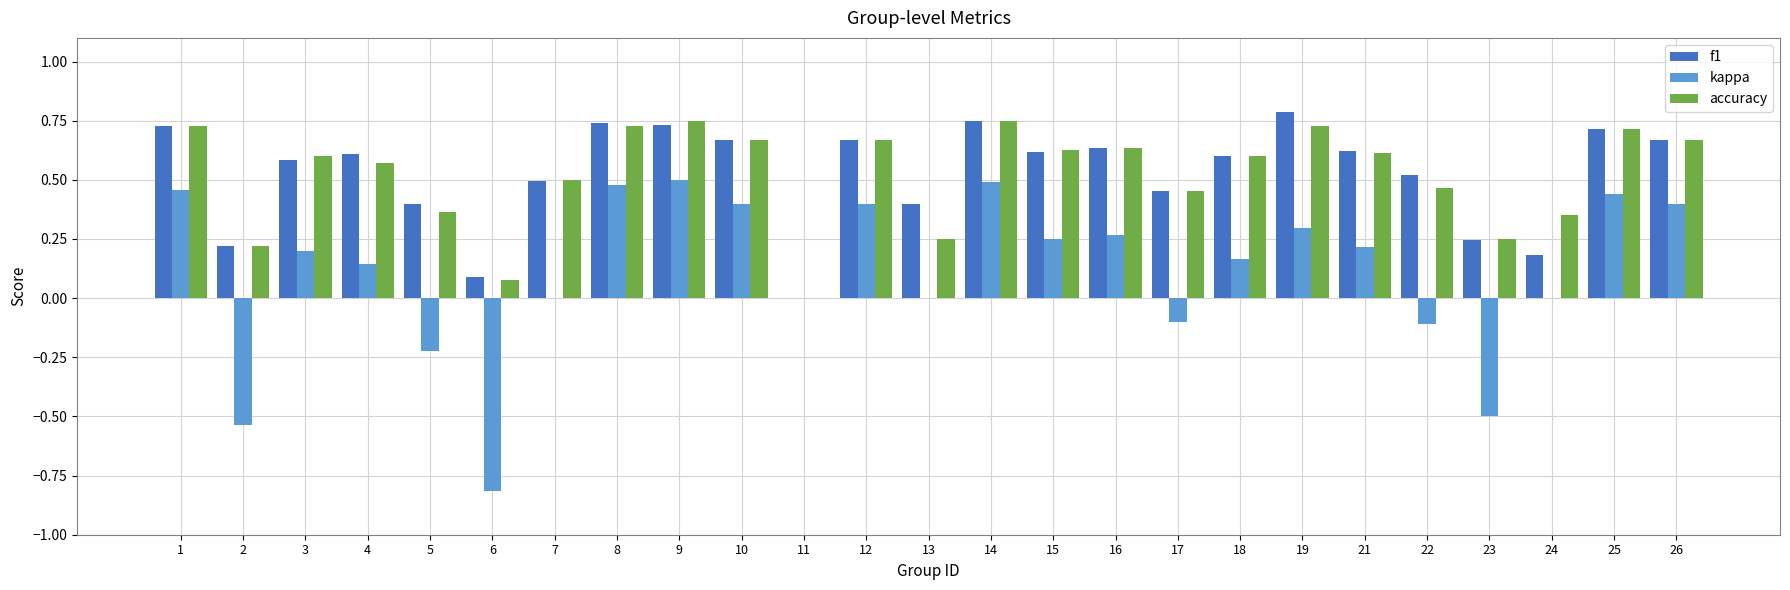

What is the sum of all kappa values?

2.8